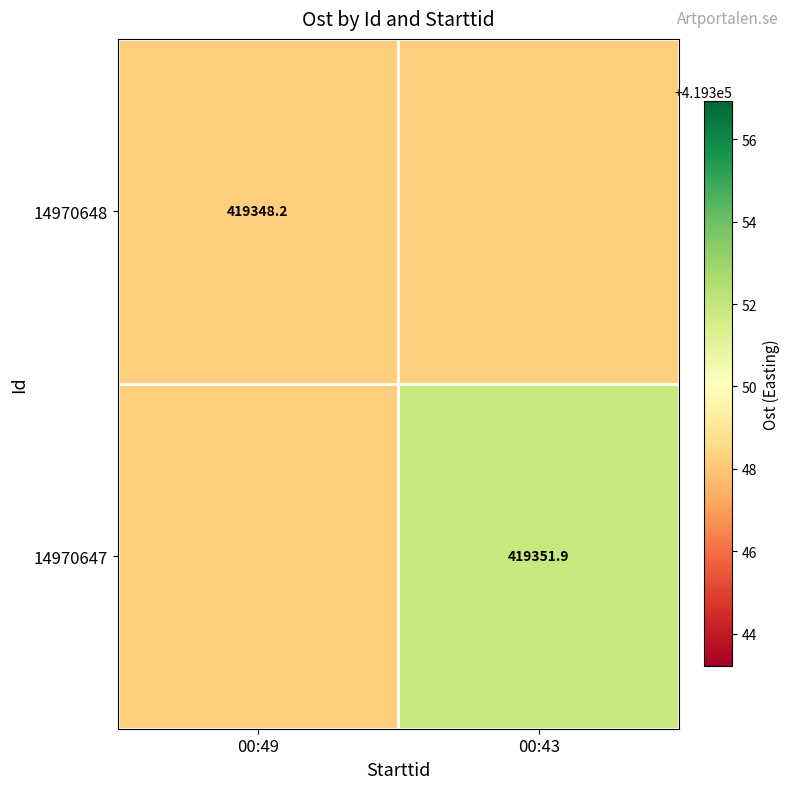

Which series has the largest total across all categories?

14970647